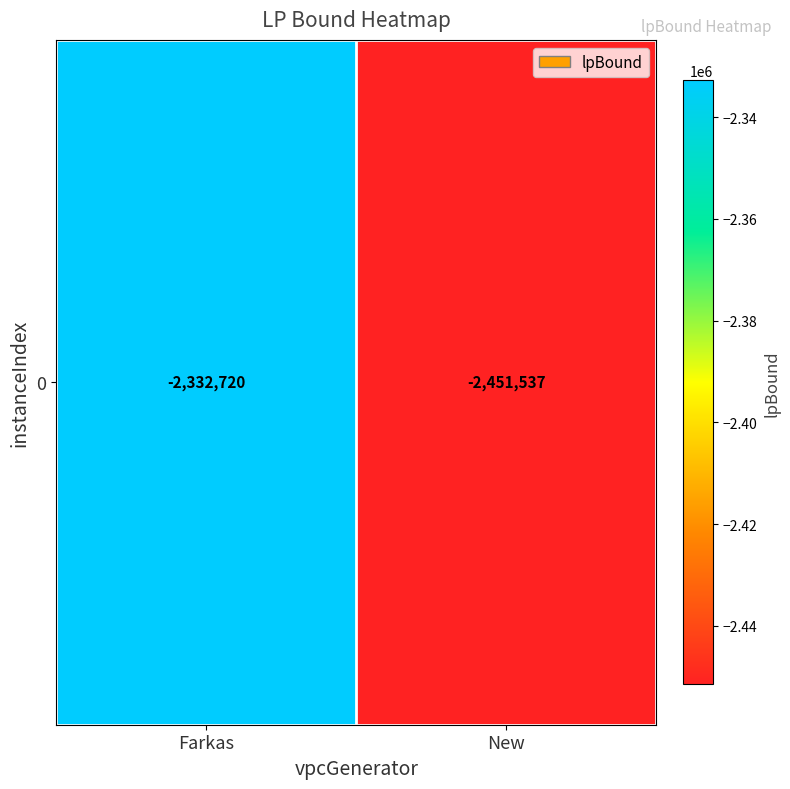

True or false: the data shows -3255789.0 at Farkas.

False